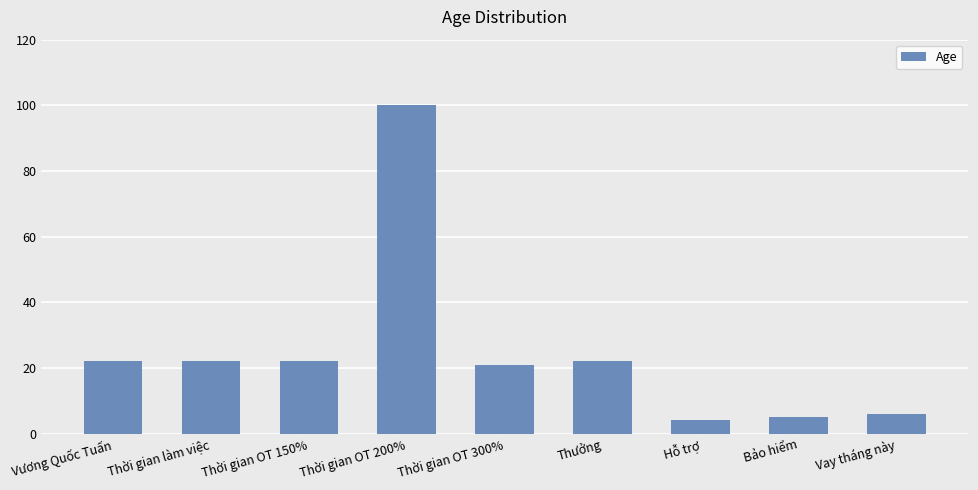

Count the number of data series in this chart.

1